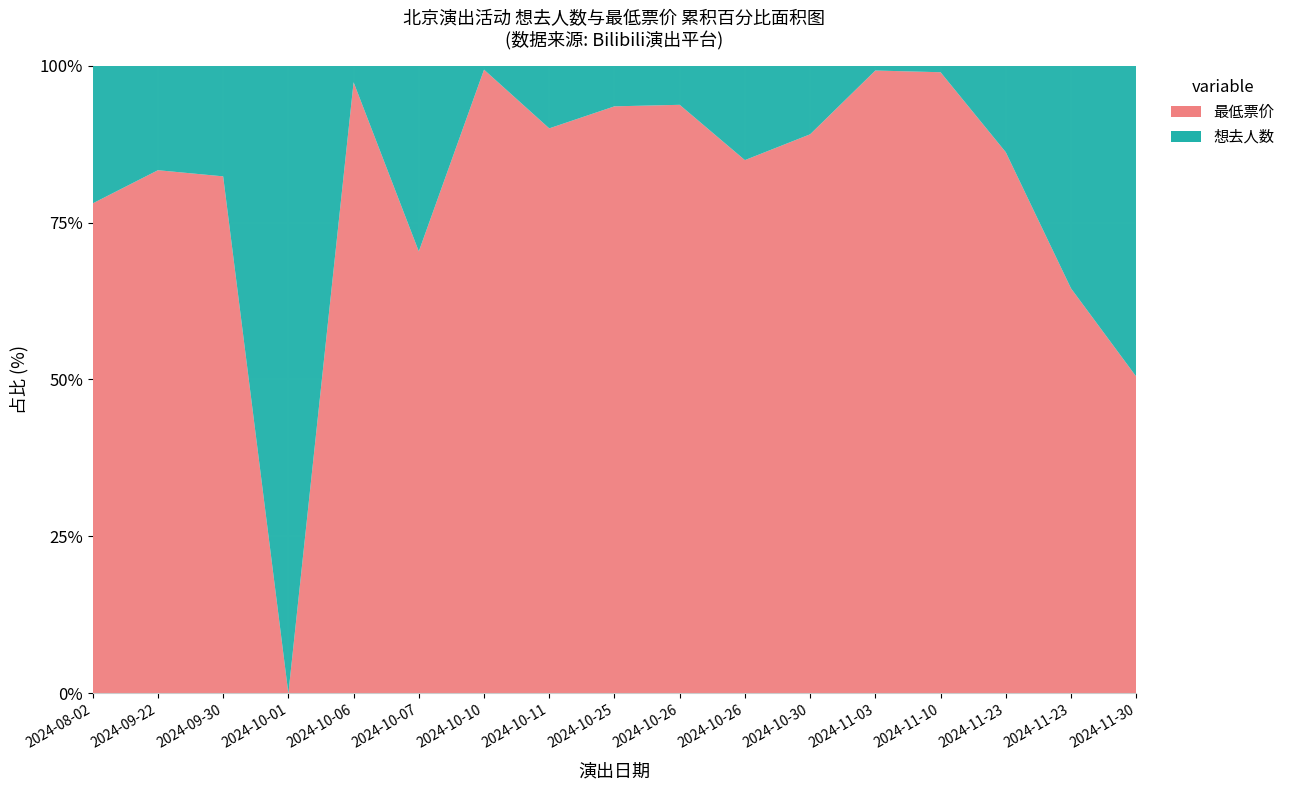

Reading left to right, transcribe all the data shown in this chart.

想去人数: 36	16	27	22	6	37	1	20	10	12	64	59	1	3	16	44	373
最低票价: 128	80	126	0	220	88	153	180	144	180	361	480	126	280	100	80	380